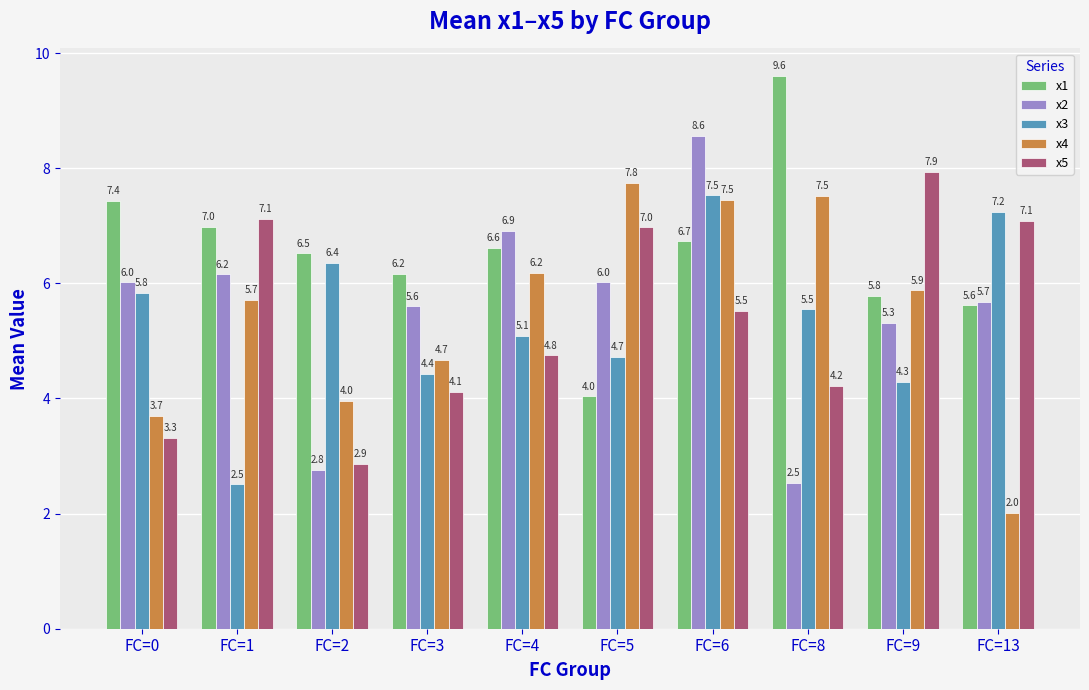

How many bars are there in each group?

5